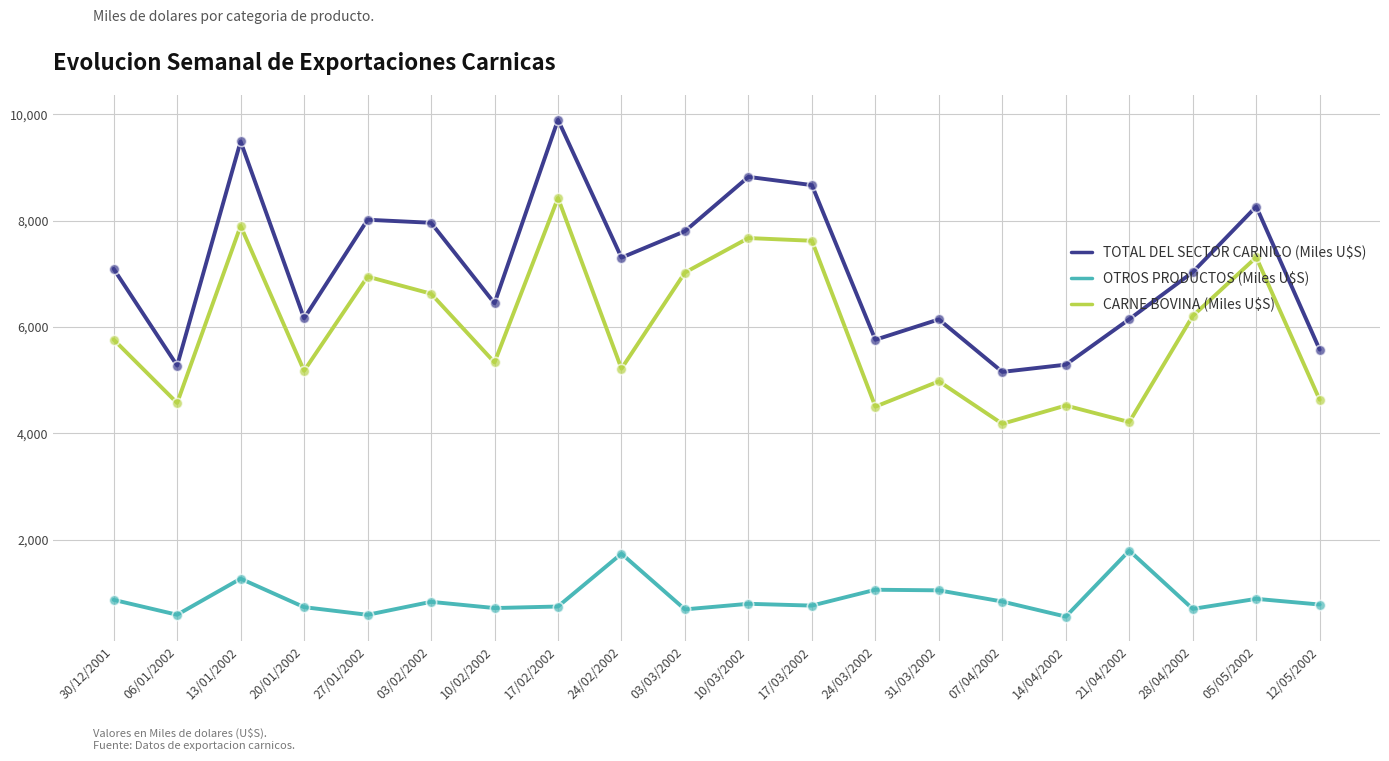

Which series has the largest total across all categories?

TOTAL DEL SECTOR CARNICO (Miles U$S)